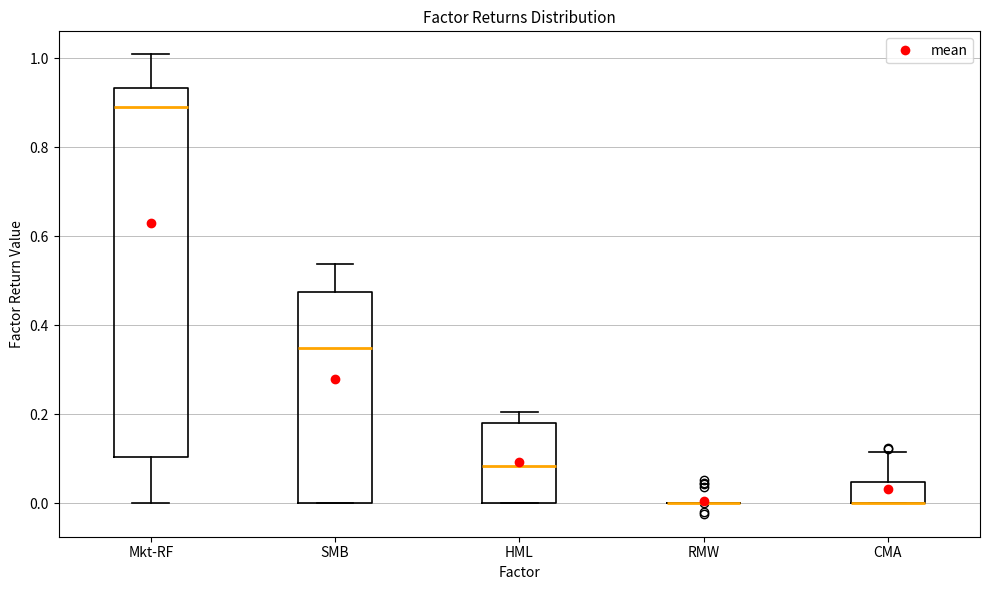

Reading left to right, read every box against the y-axis: the position of its median line, the range the box covers, and the ends of its whiskers. The values are not printed on the chart, so give them approximately, as read against the axis.

Mkt-RF: median 0.90, box 0.10 to 0.94, whiskers 0.00 to 1.00
SMB: median 0.34, box 0.00 to 0.48, whiskers 0.00 to 0.54
HML: median 0.08, box 0.00 to 0.18, whiskers 0.00 to 0.20
RMW: box collapsed to a line at 0.00, whiskers 0.00 to 0.00
CMA: median 0.00 (drawn on the box's lower edge), box 0.00 to 0.04, whiskers 0.00 to 0.12